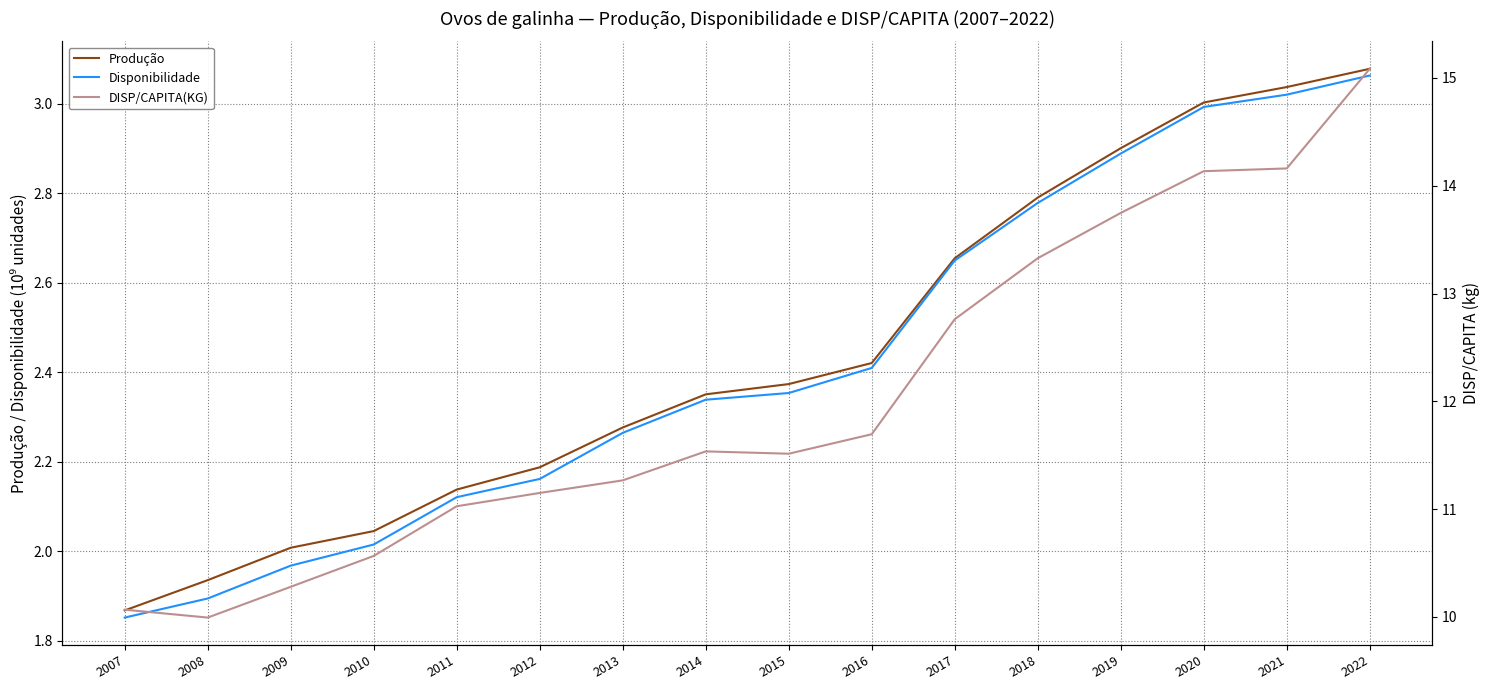

Is it true that Disponibilidade equals 3.3 at 2010?

False